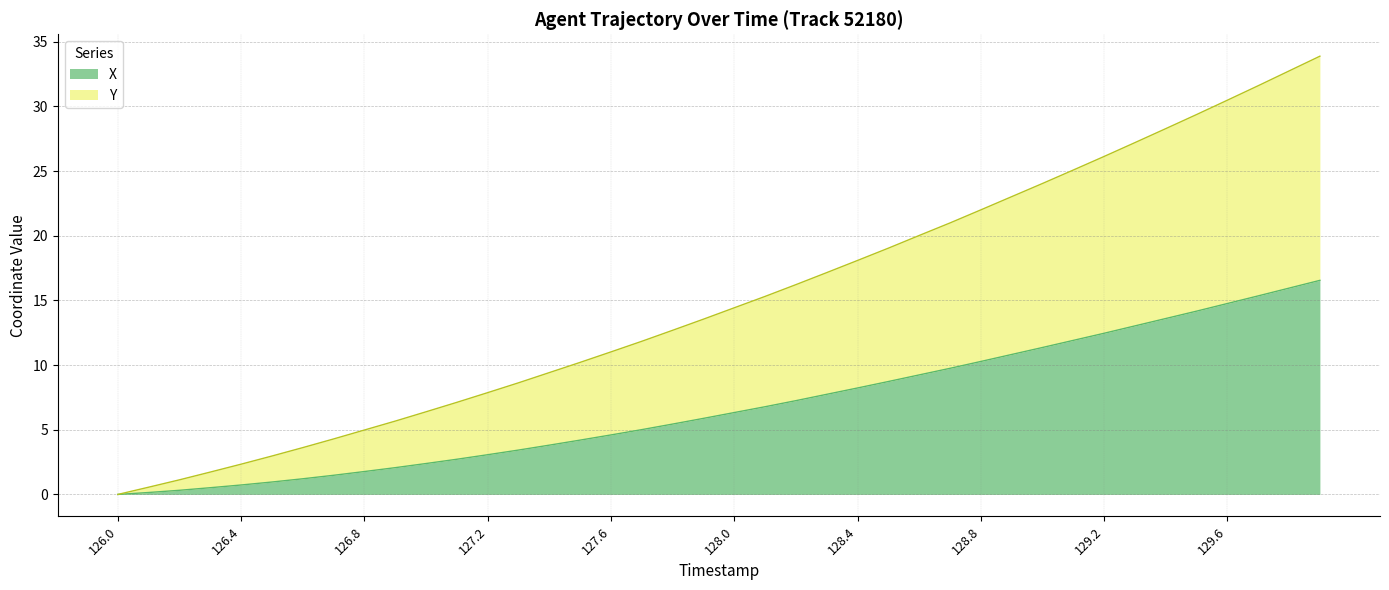

True or false: Y and X intersect in this chart.

False